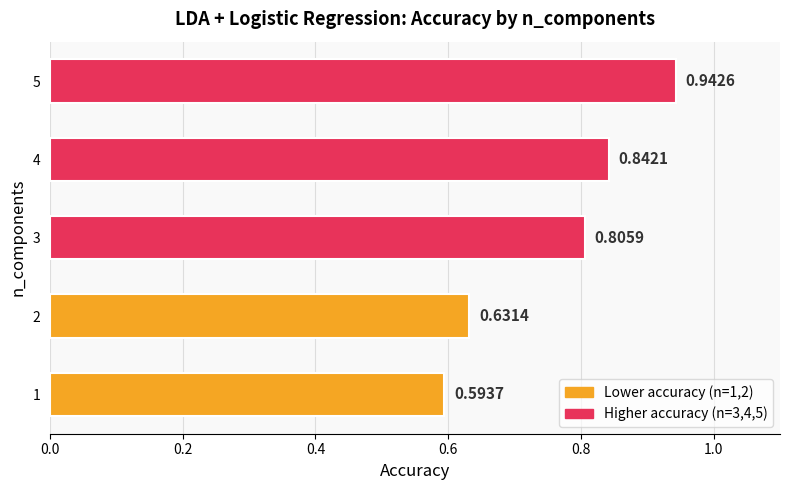

What is the difference between the maximum and second lowest values?

0.3